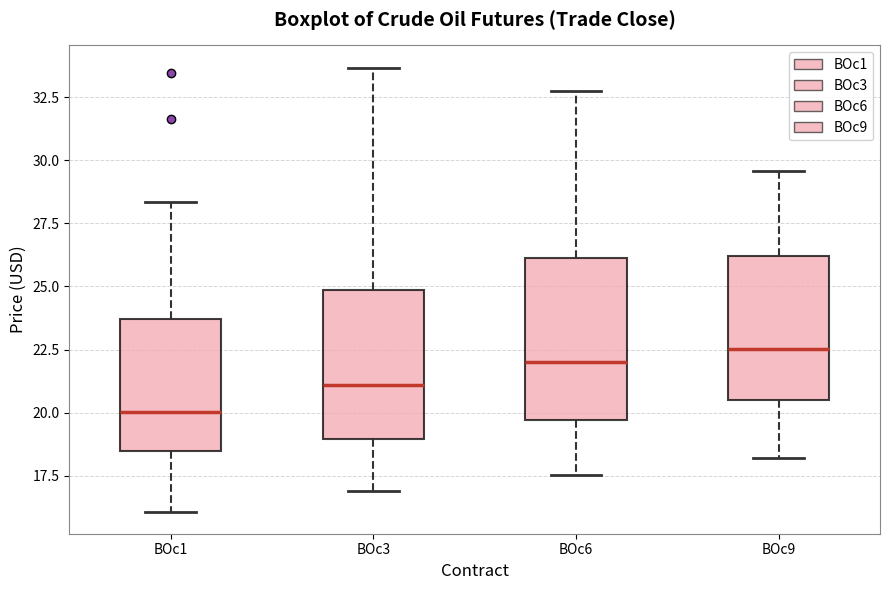

Comparing the boxes themselves (not the whiskers), which one is the tallest?

BOc6